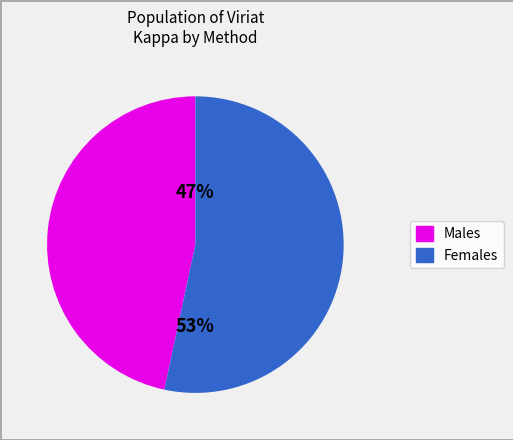

To the nearest percent, what is the average slice percentage?

50%